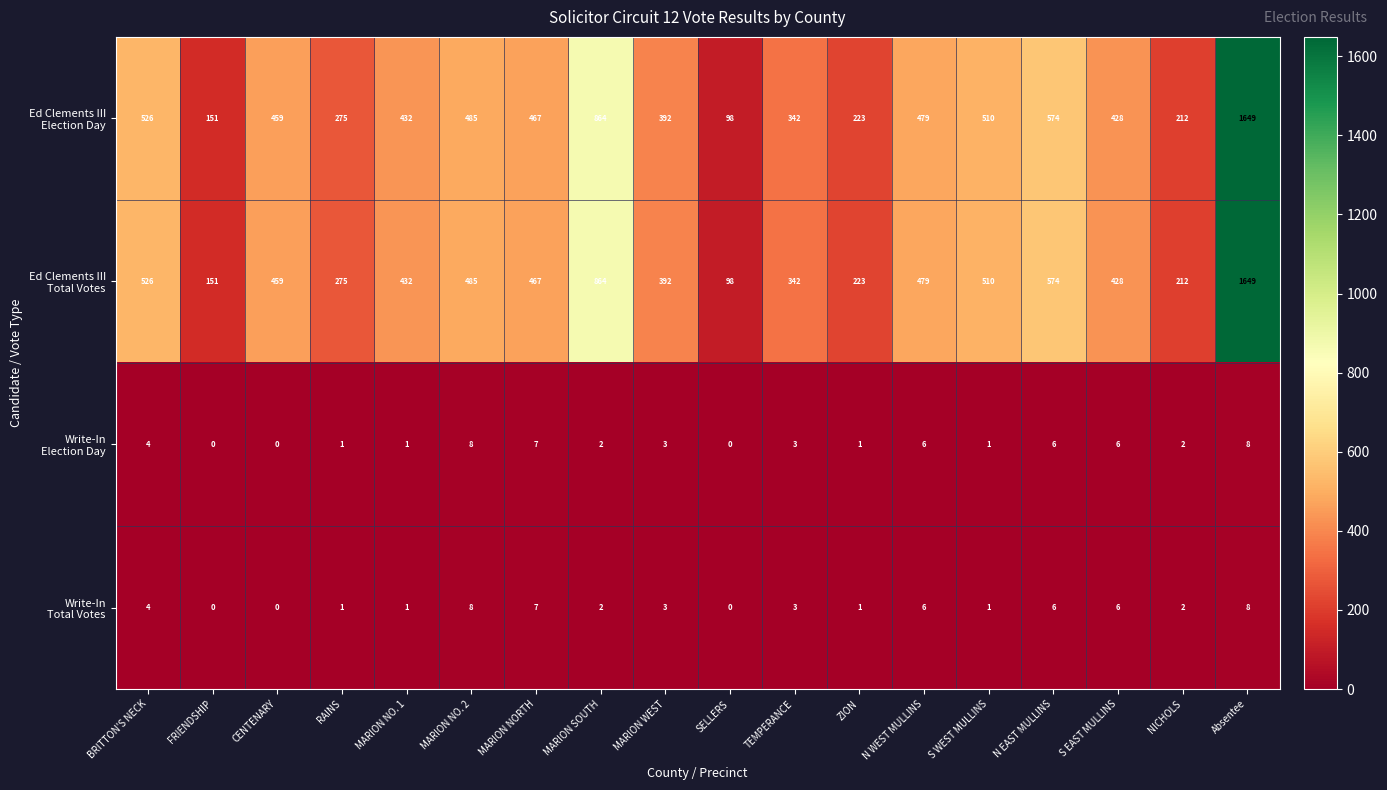

What is the spread (max minus min) of values at CENTENARY?

459